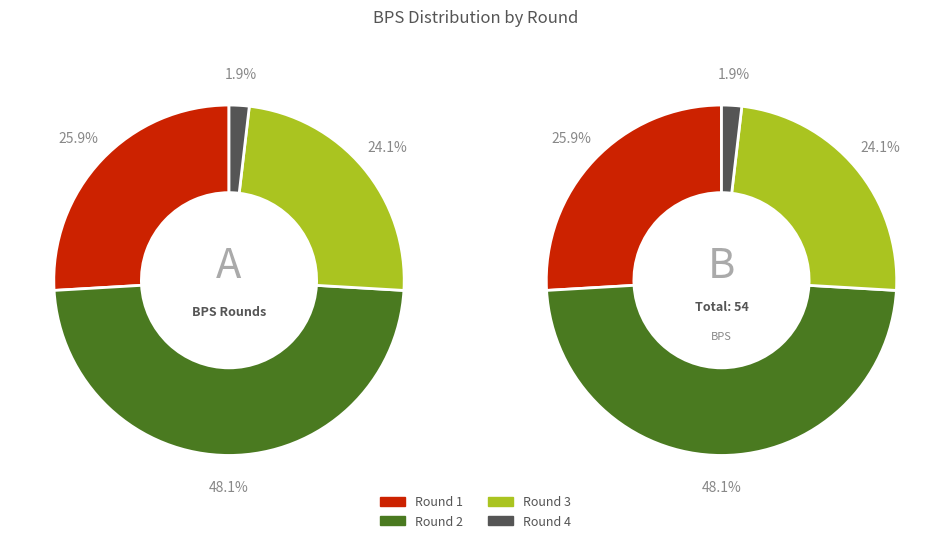

How many segments does this pie chart have?

4